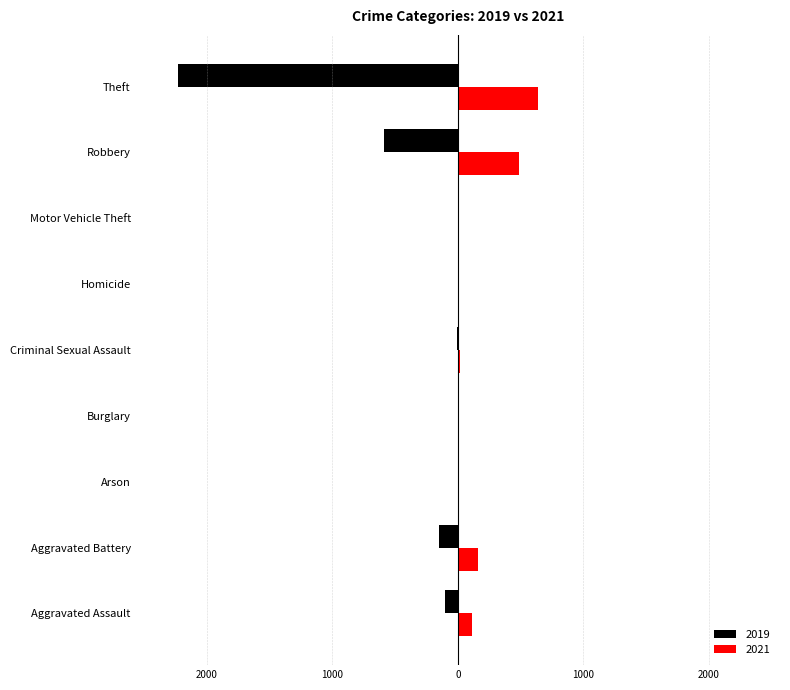

What are all the series names shown in the legend?

2019, 2021